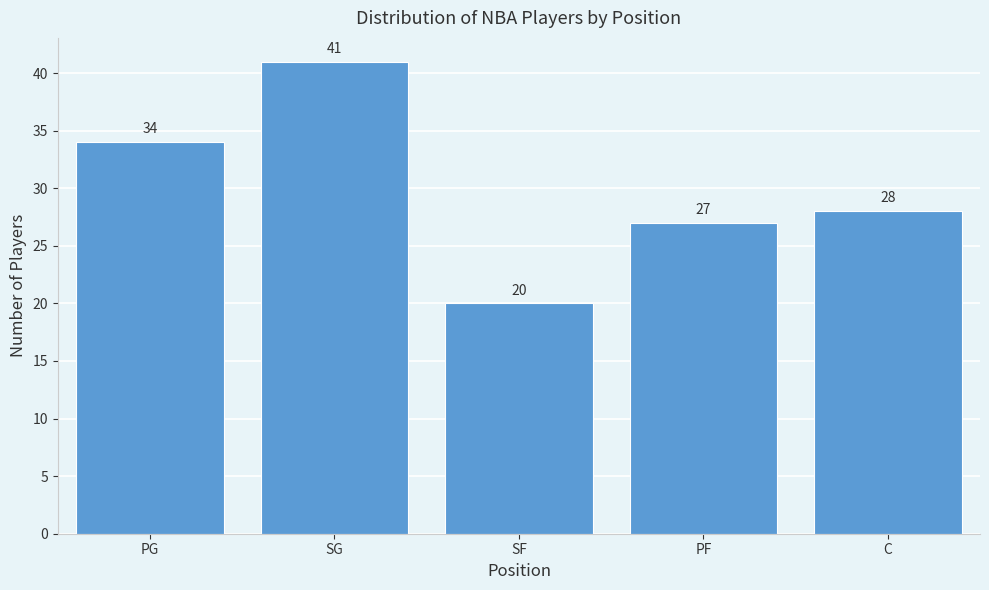

Reading left to right, extract all data points from this chart.

34	41	20	27	28